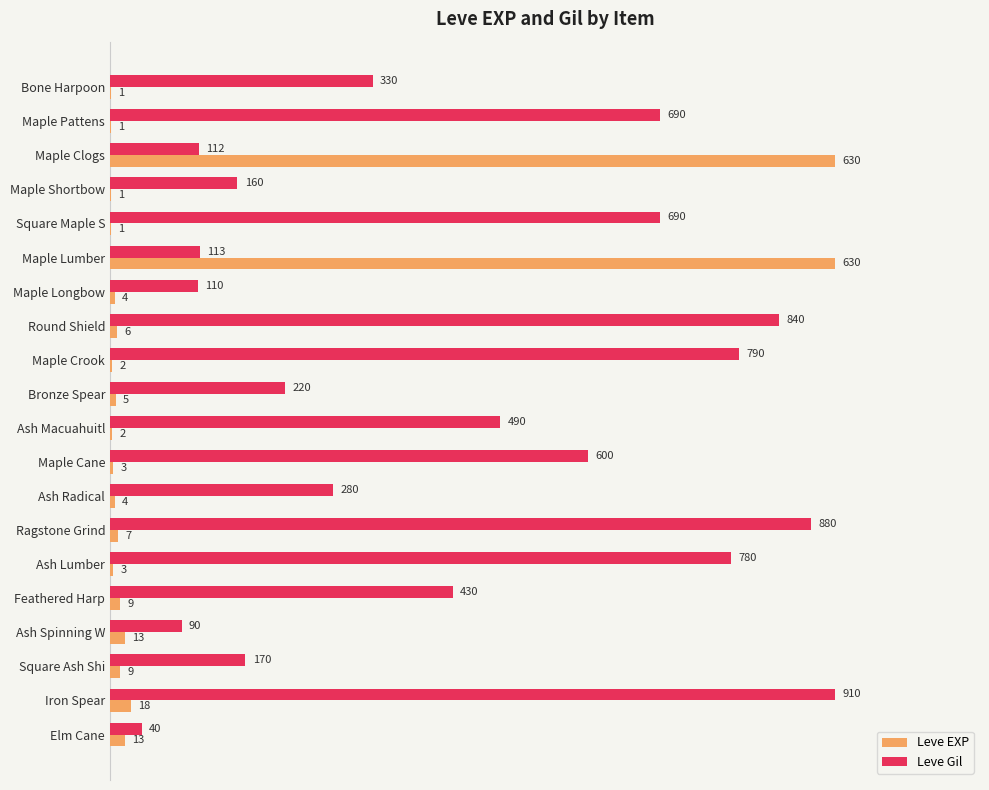

Which series has the largest range (max minus min)?

Leve EXP